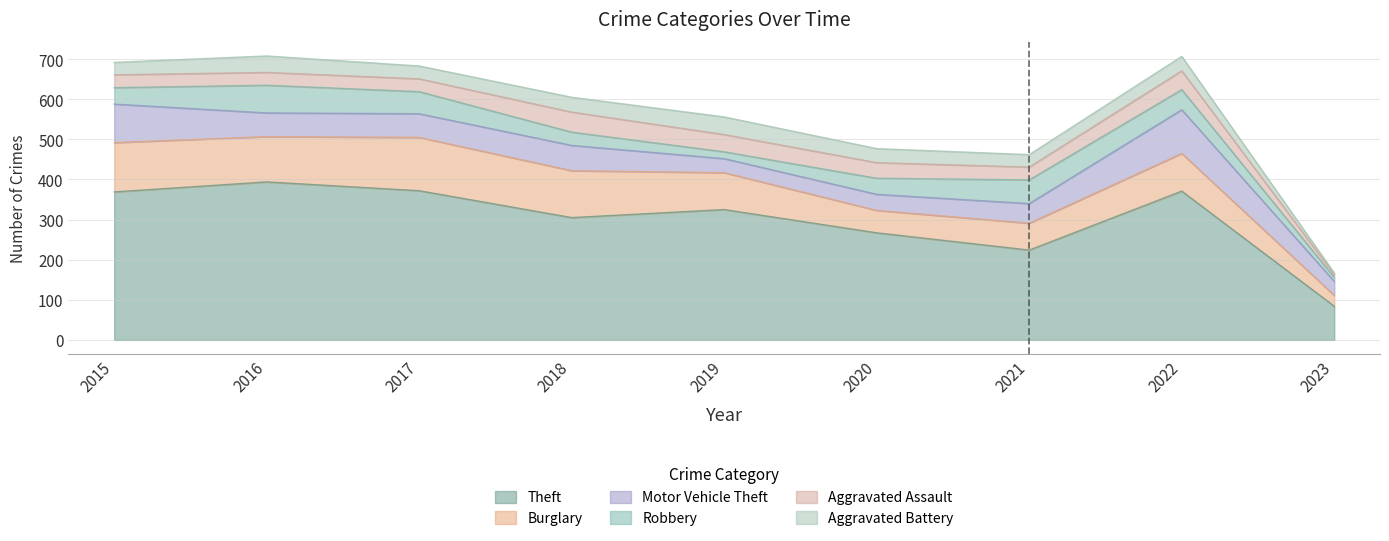

Rank the series at 2019 from highest to lowest value.

Theft, Burglary, Aggravated Battery, Aggravated Assault, Motor Vehicle Theft, Robbery